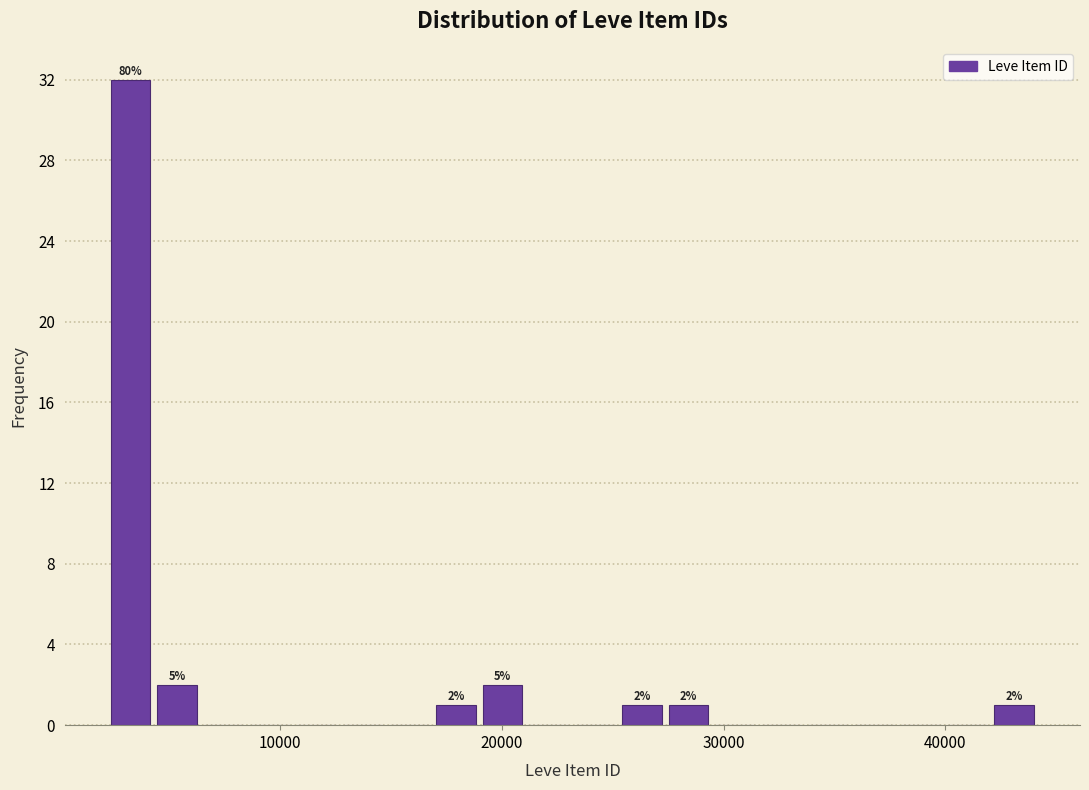

Read against the x-axis, roughly where is the centre of the tallest bar?

3000